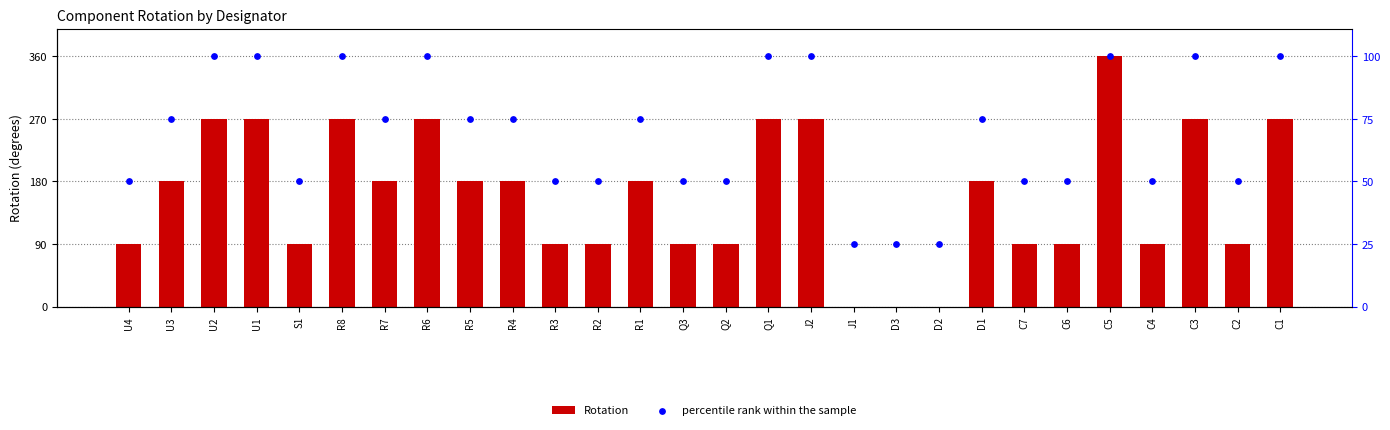

Which series reaches the maximum Y coordinate?

Rotation